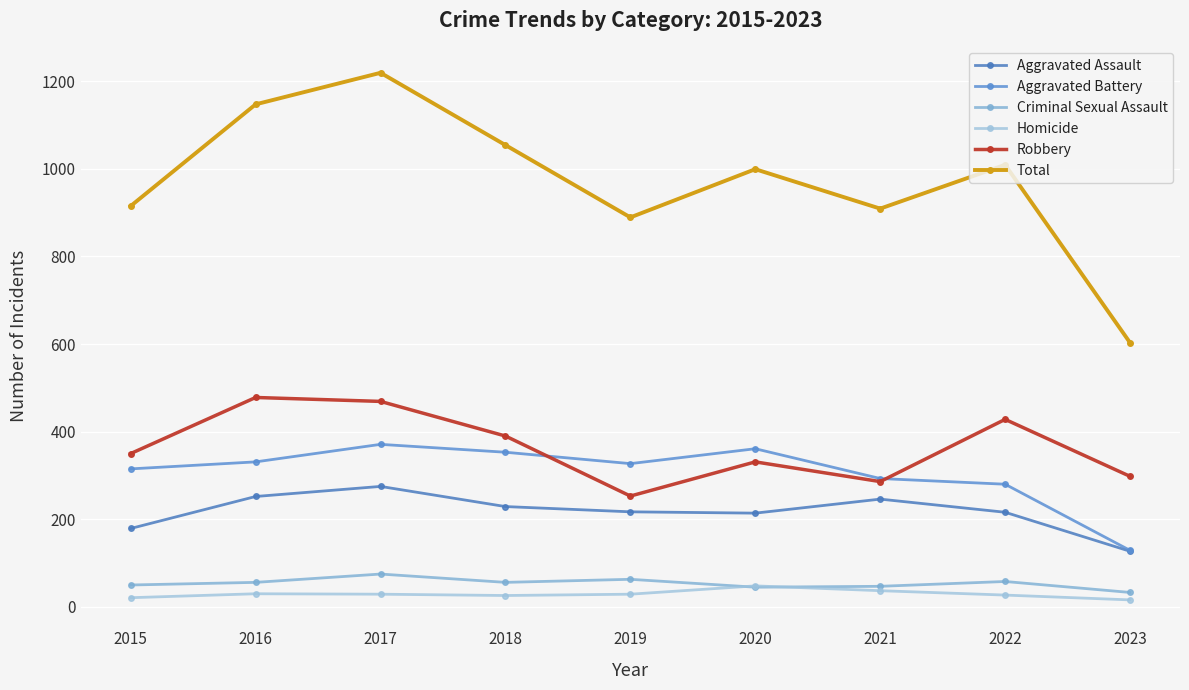

Is it true that Homicide equals 16 at 2023?

True